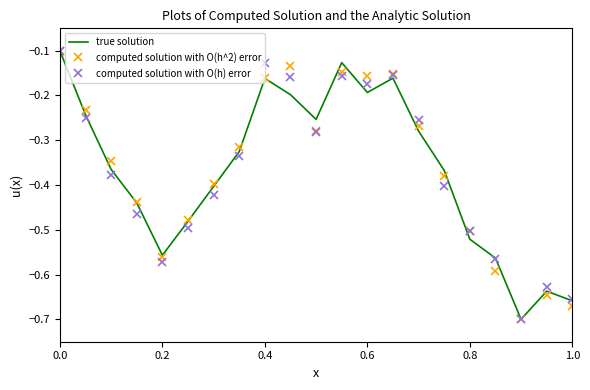

Is it true that computed solution with O(h) error equals -1.0 at 0.2?

False